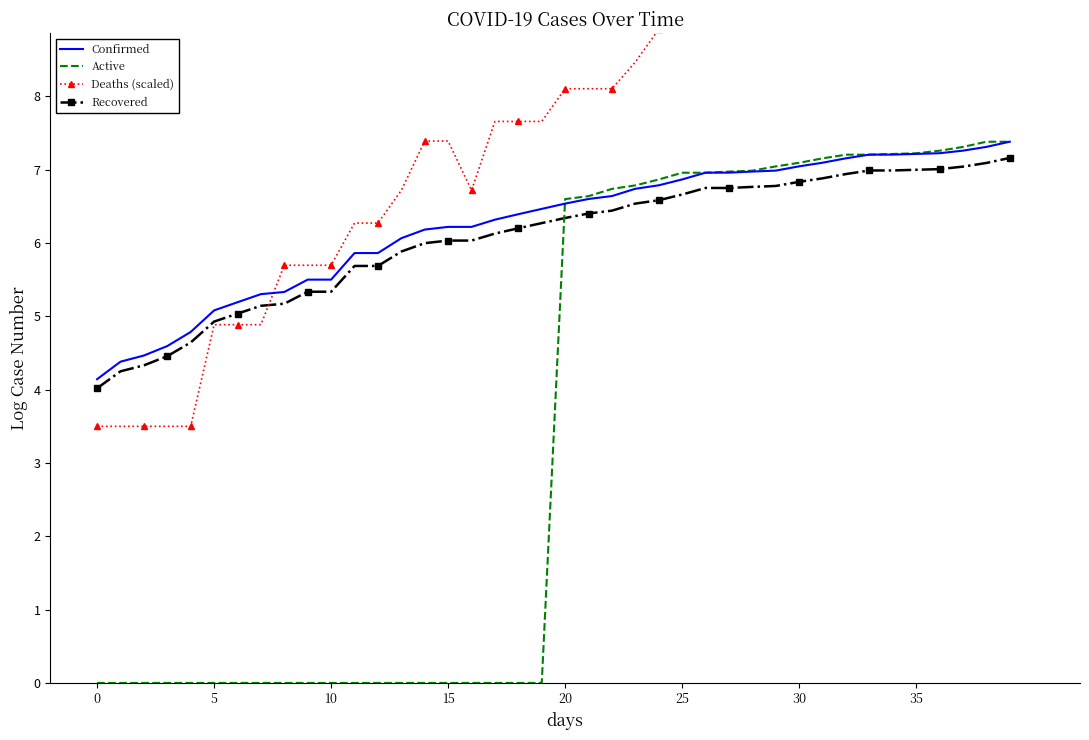

What are all the series names shown in the legend?

Confirmed, Active, Deaths (scaled), Recovered